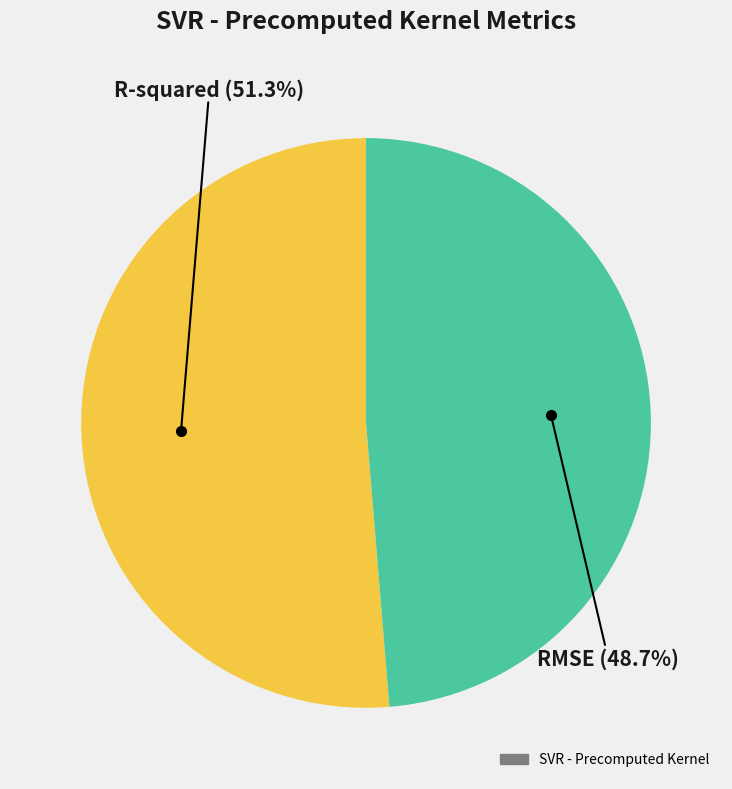

Does any single category account for the majority?

Yes